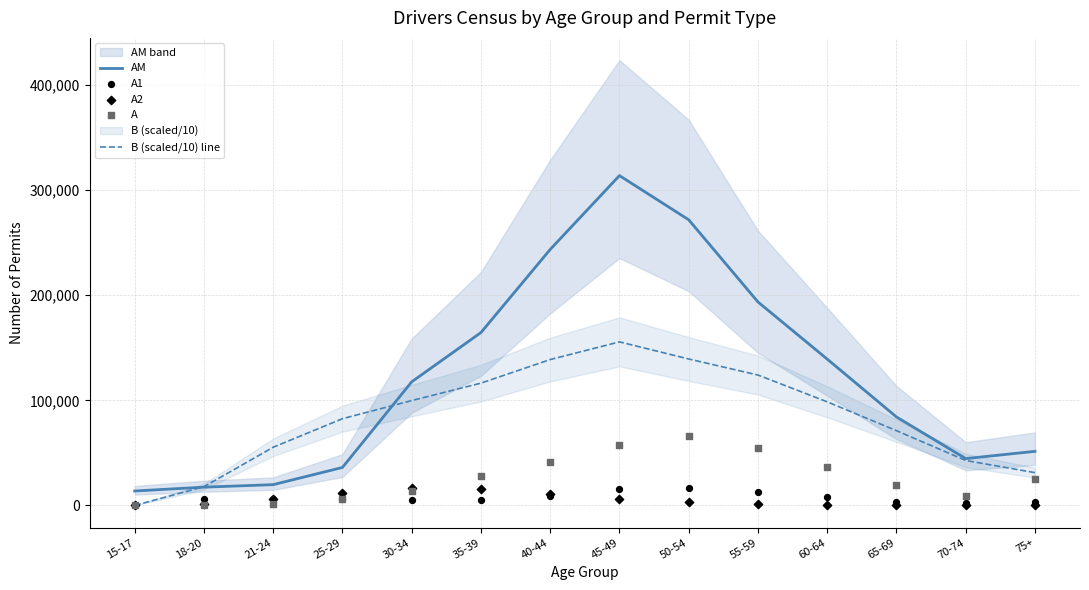

Is the value of AM at 65-69 greater than the value of B (scaled/10) line at 70-74?

Yes